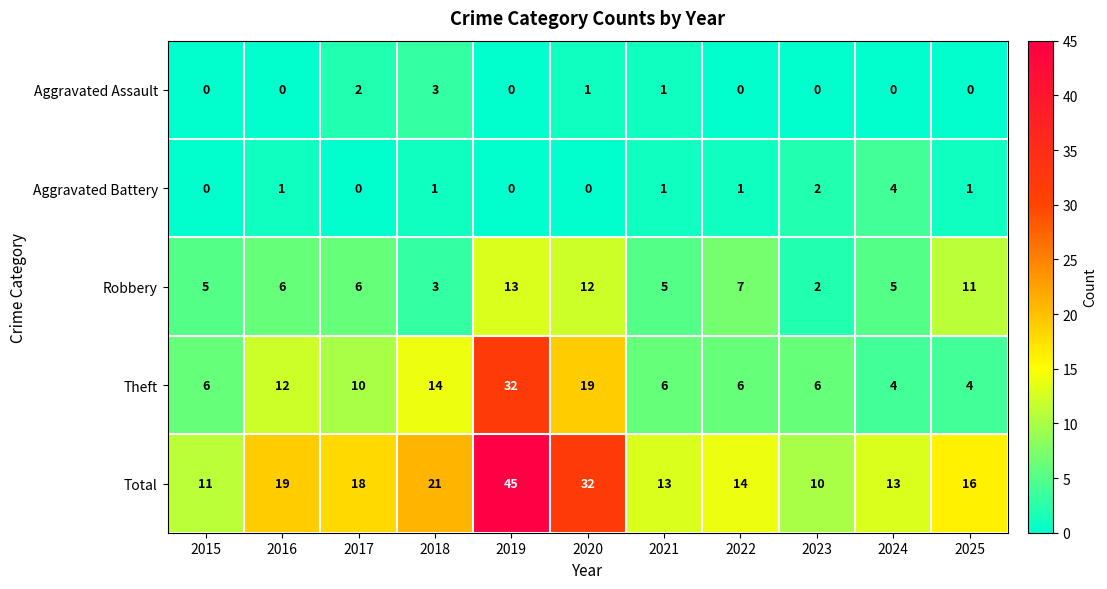

The value of Aggravated Battery at 2016 is 1. True or false?

True